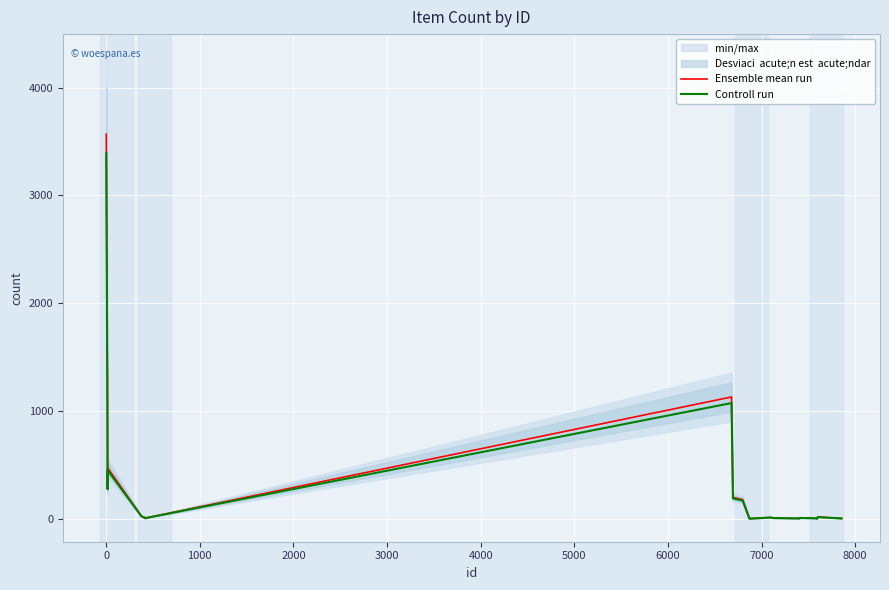

How many categories are shown in the chart?

20